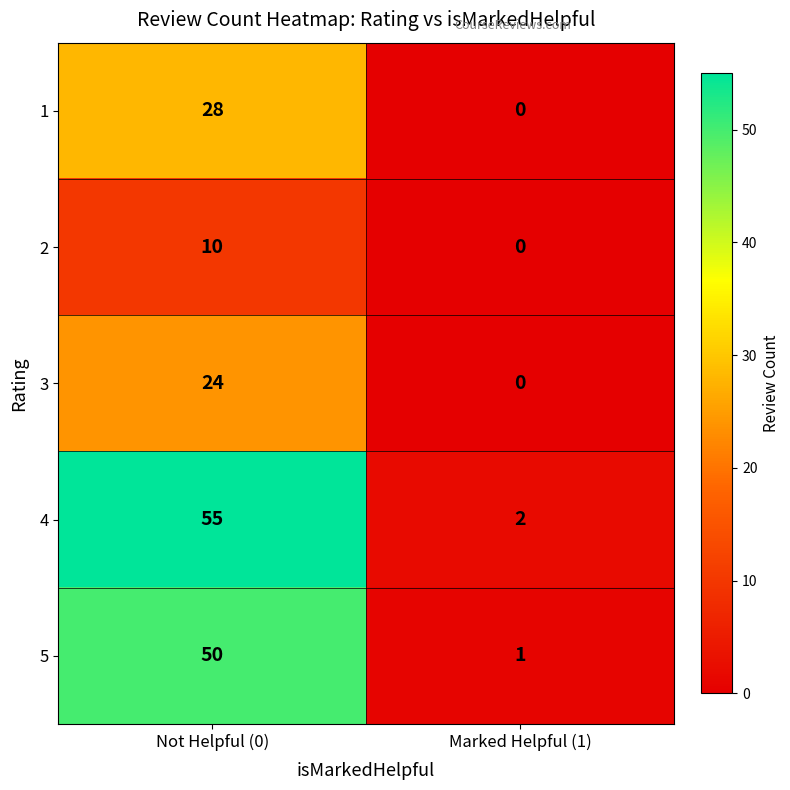

What is the difference between the highest and lowest values at Not Helpful (0)?

45